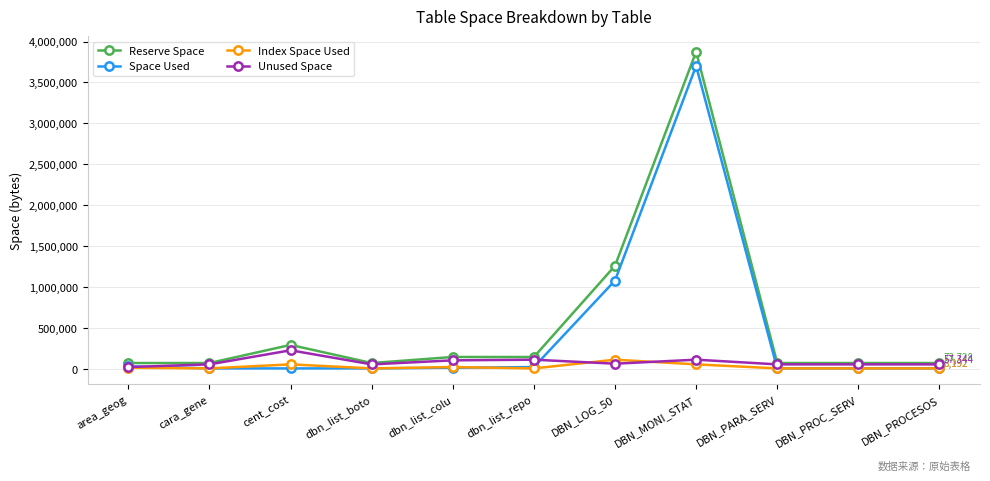

What are all the series names shown in the legend?

Reserve Space, Space Used, Index Space Used, Unused Space